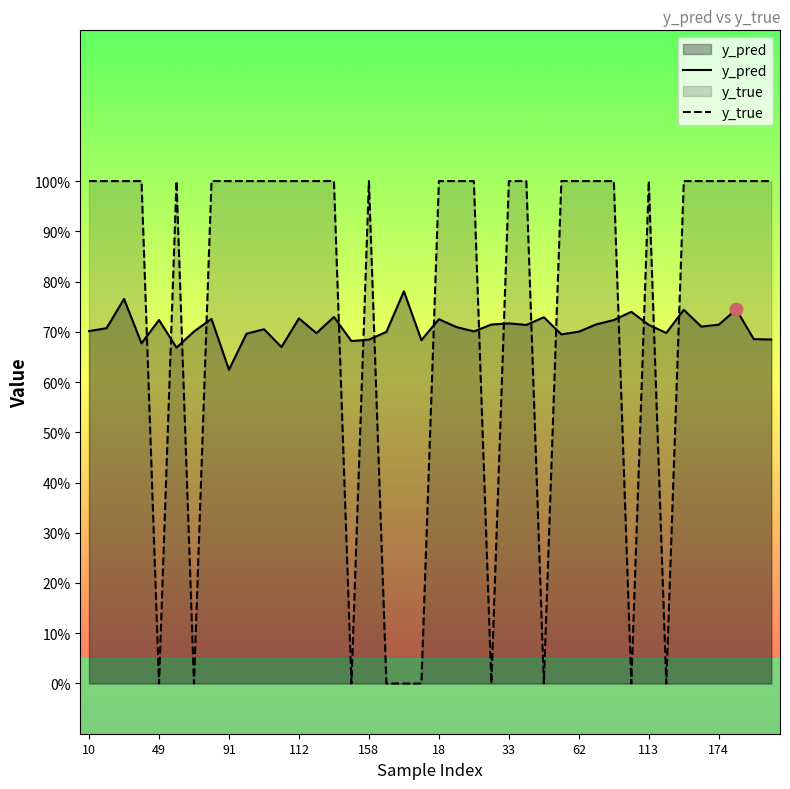

Which series has the largest Y range (max minus min)?

y_true